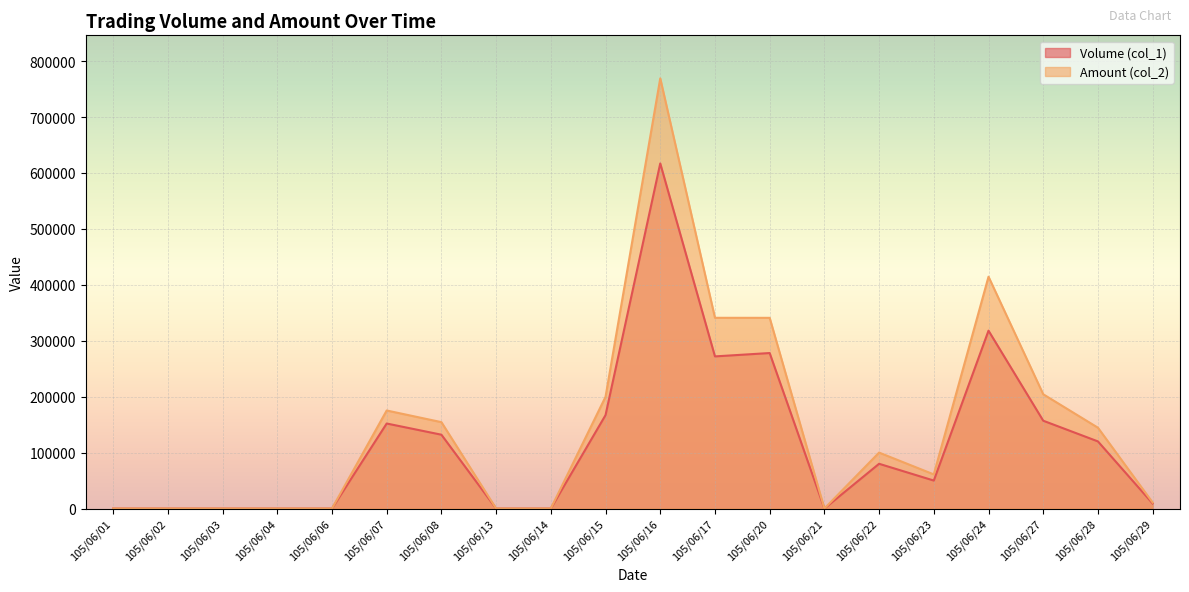

At how many categories does at least one series exceed 123365?

9